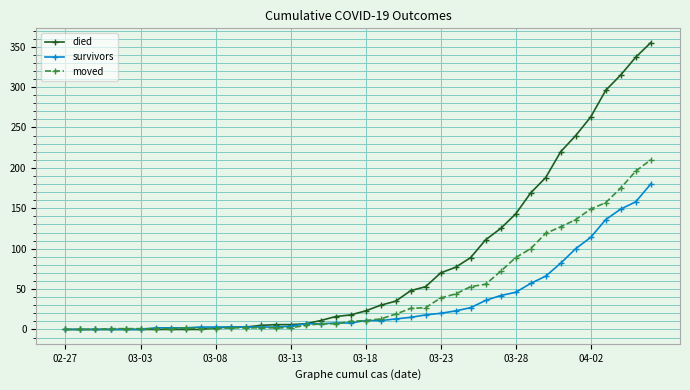

Which series has the largest total across all categories?

died